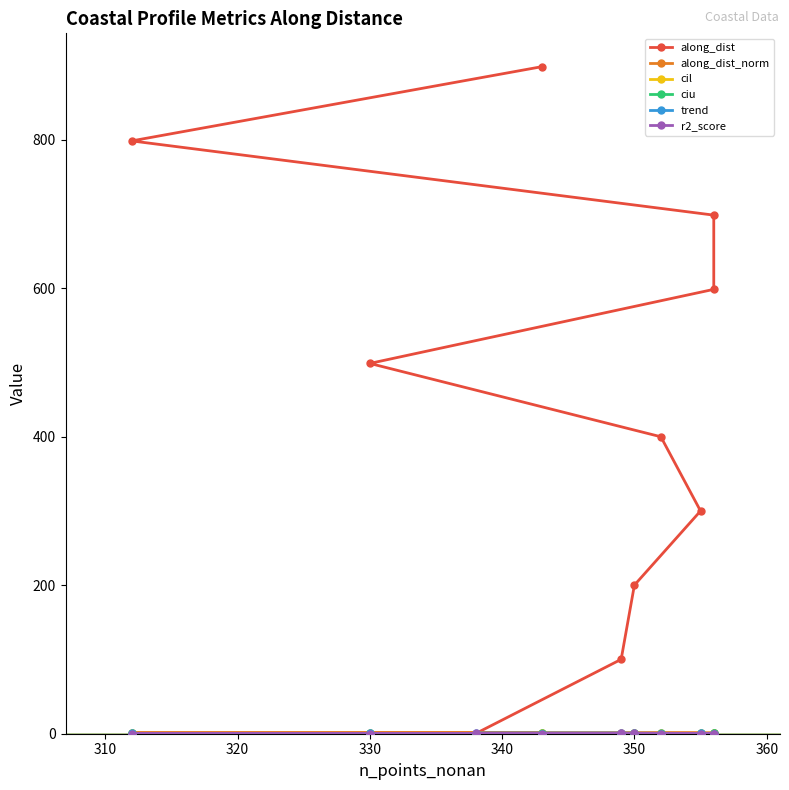

At how many categories does at least one series exceed 334?

6